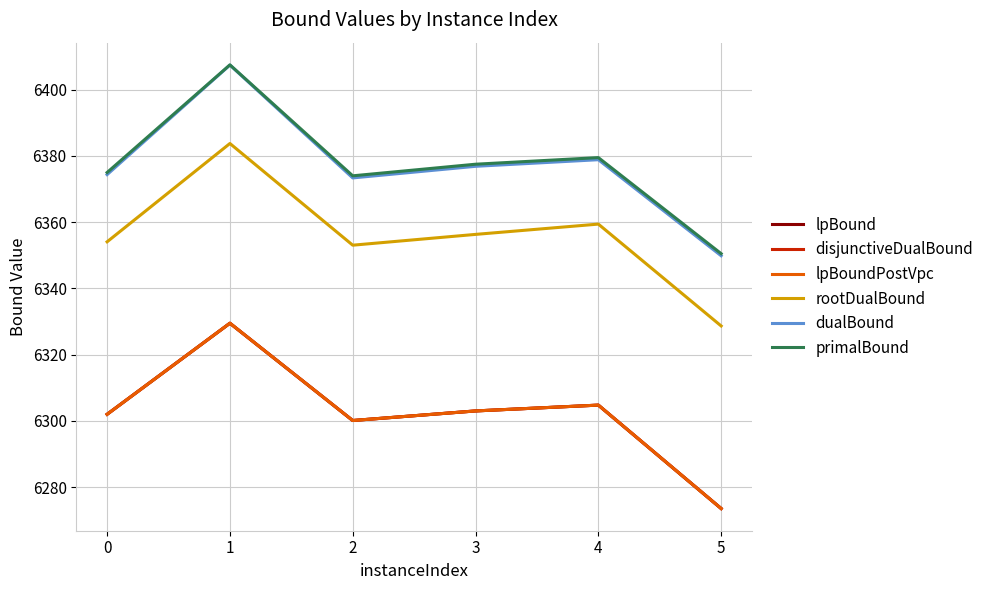

At which category is the sum across all series the highest?

1